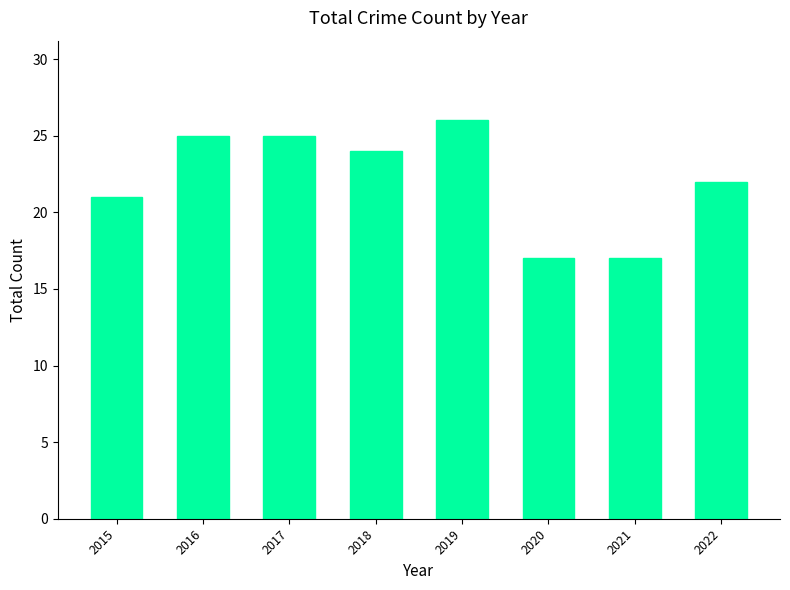

Approximately how many times larger is the value at 2021 compared to 2019?

0.7